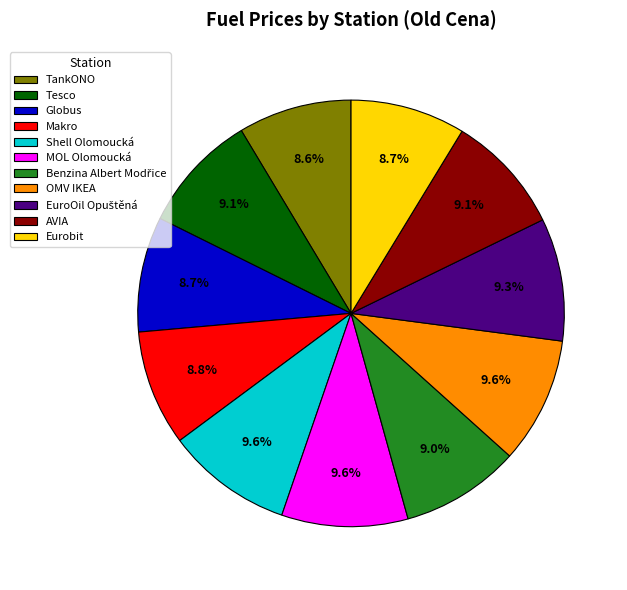

Approximately how many times larger is the value at Eurobit compared to Tesco?

1.0